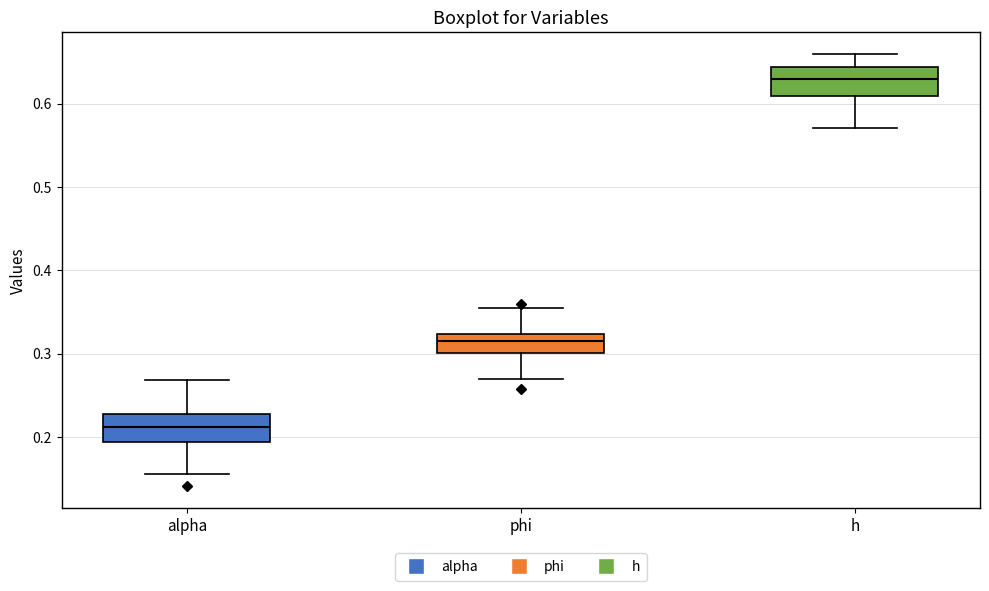

Which box has the lowest median line?

alpha